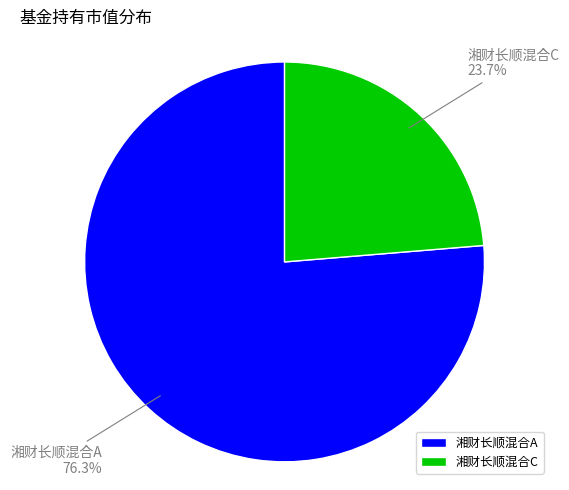

Which slice is the smallest?

湘财长顺混合C